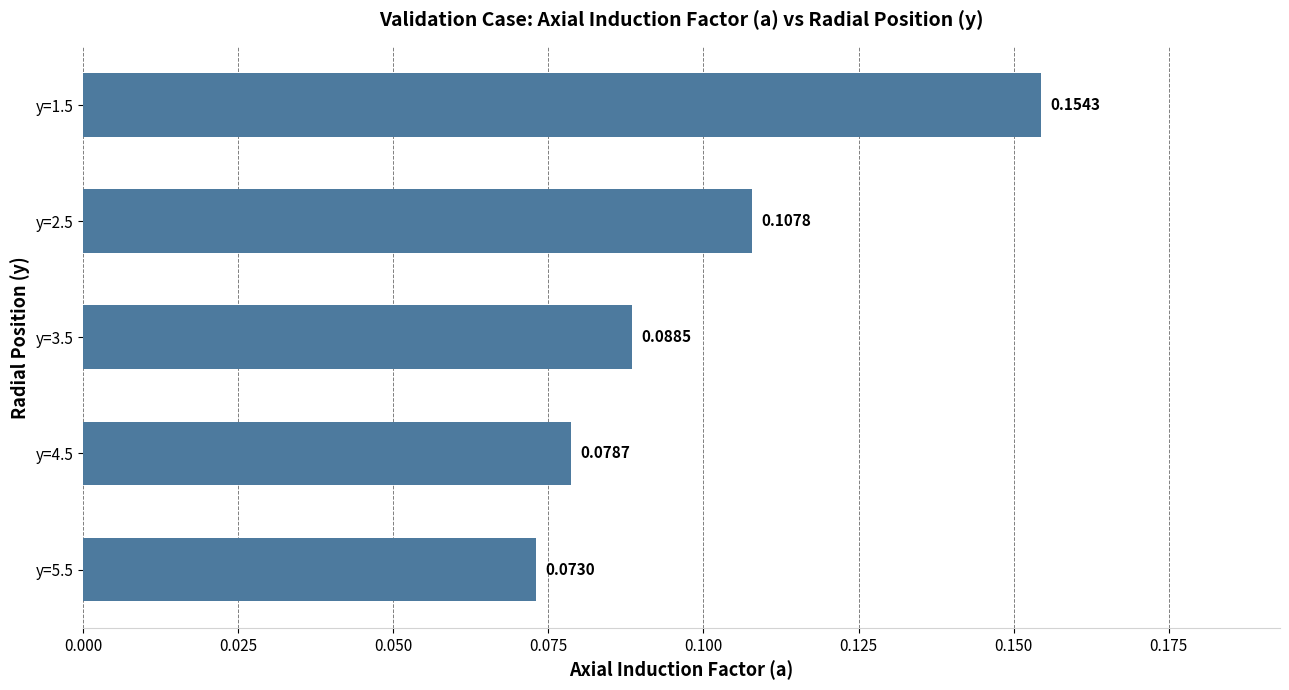

Rank the categories by value from highest to lowest.

y=1.5, y=2.5, y=3.5, y=4.5, y=5.5